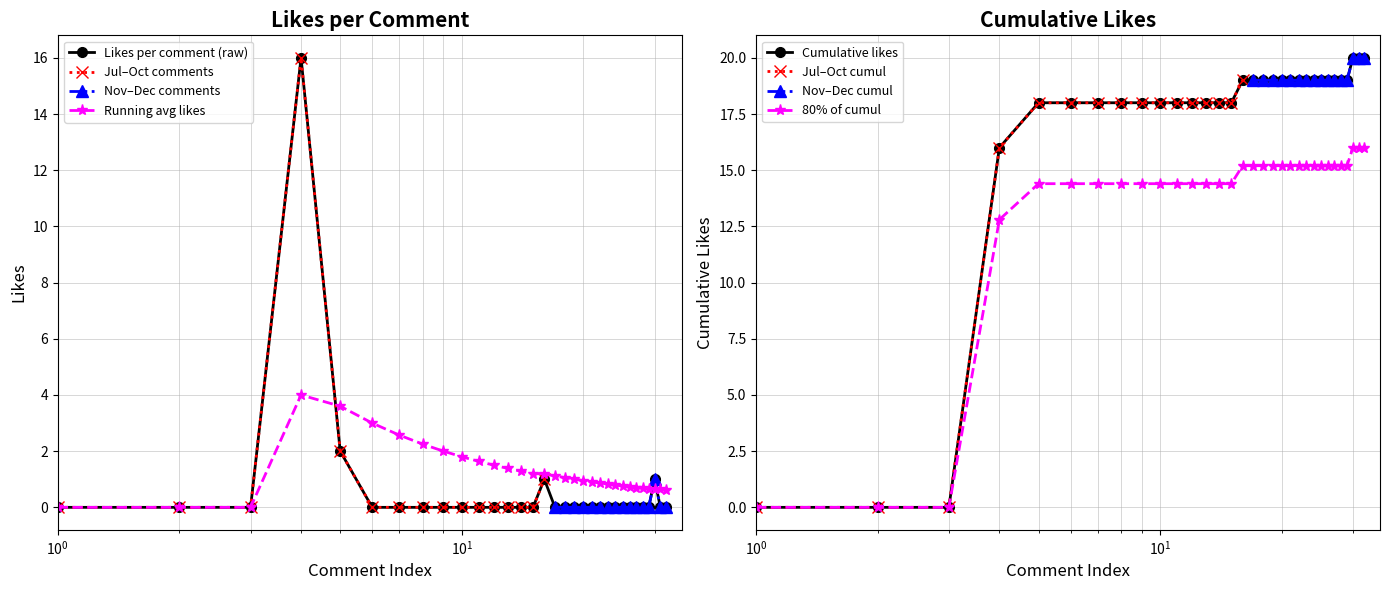

Which series has the largest total across all categories?

Likes Cumulative